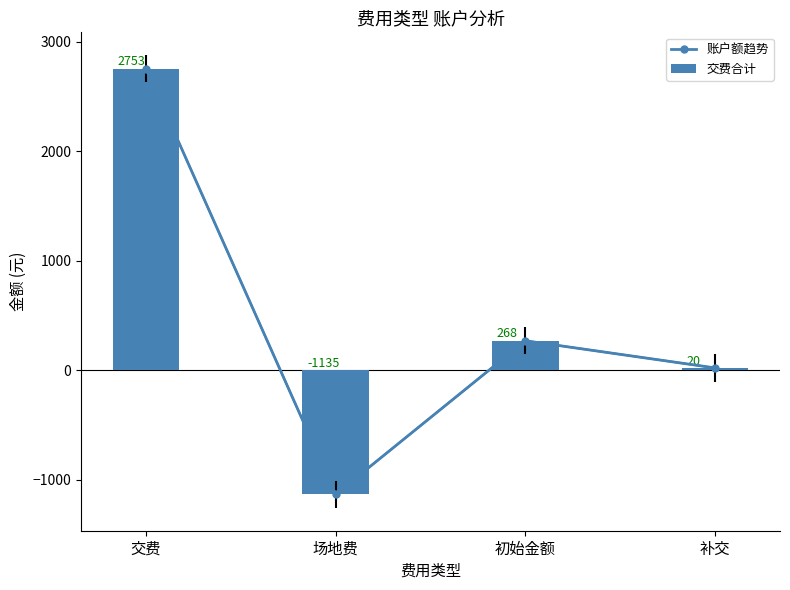

What is the total value across all series at 补交?

40